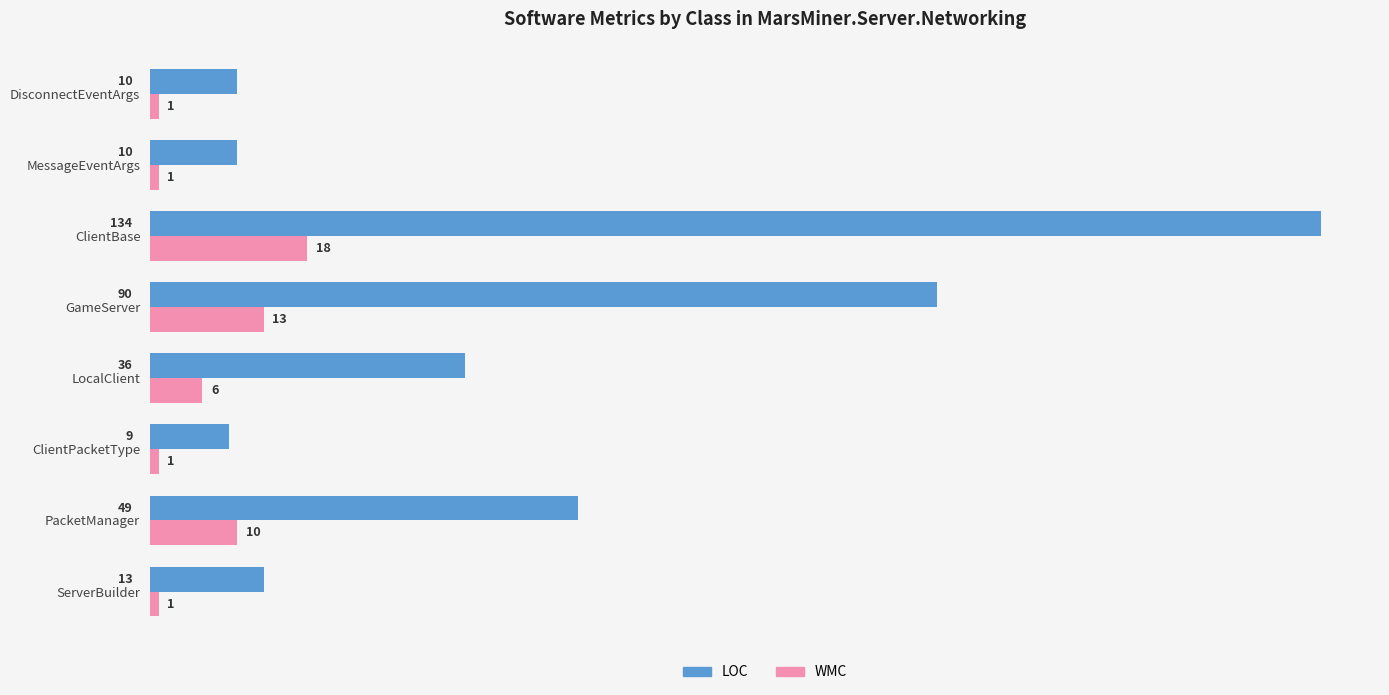

List the series in order of their peak value, lowest first.

WMC, LOC